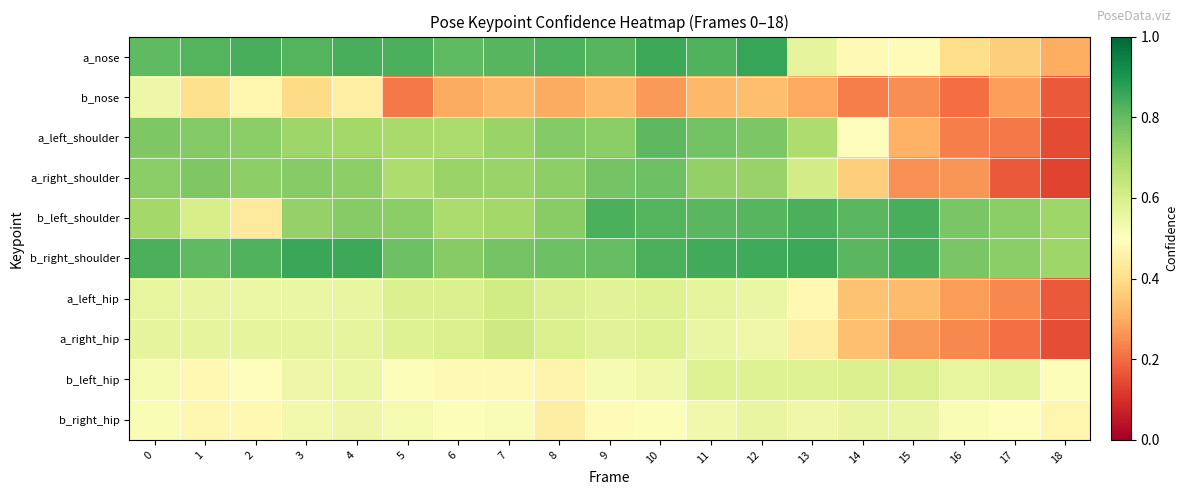

At which category does the chart reach its peak across all series?

12